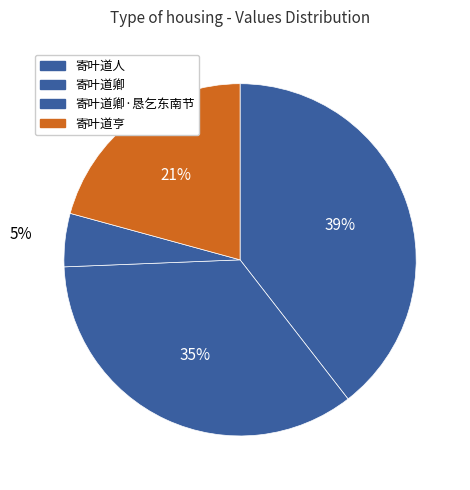

What is the smallest slice in the pie chart?

寄叶道卿·恳乞东南节